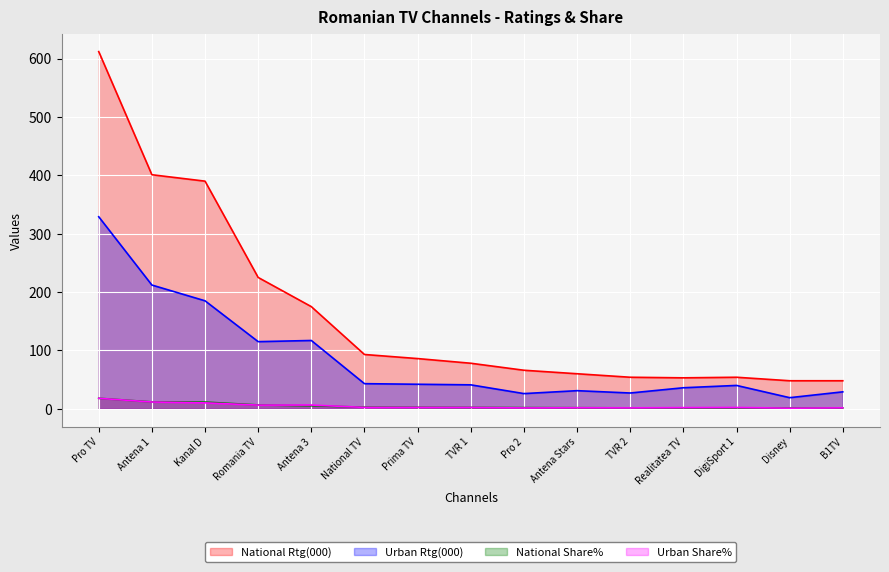

What is the value of the National Rtg(000) point at the 12th from the left?

53.0